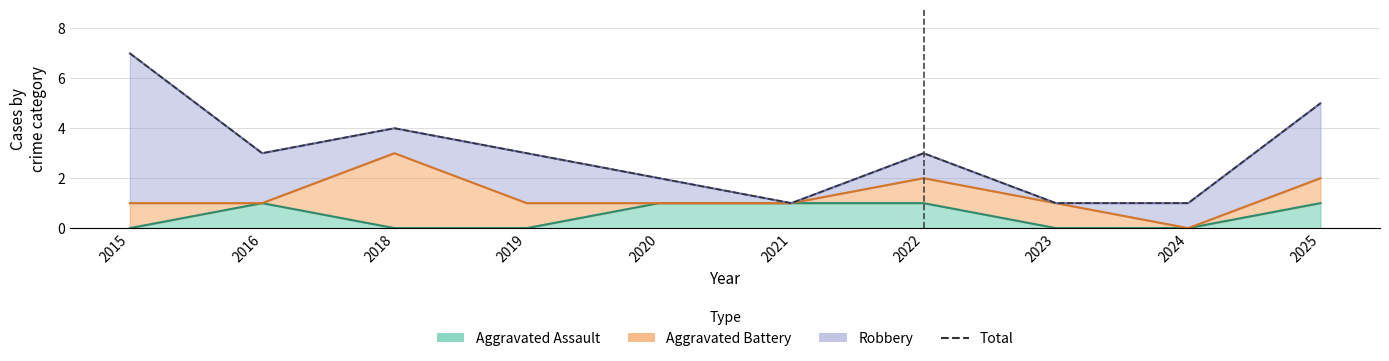

Where is the data nearest to the value 4?

2018